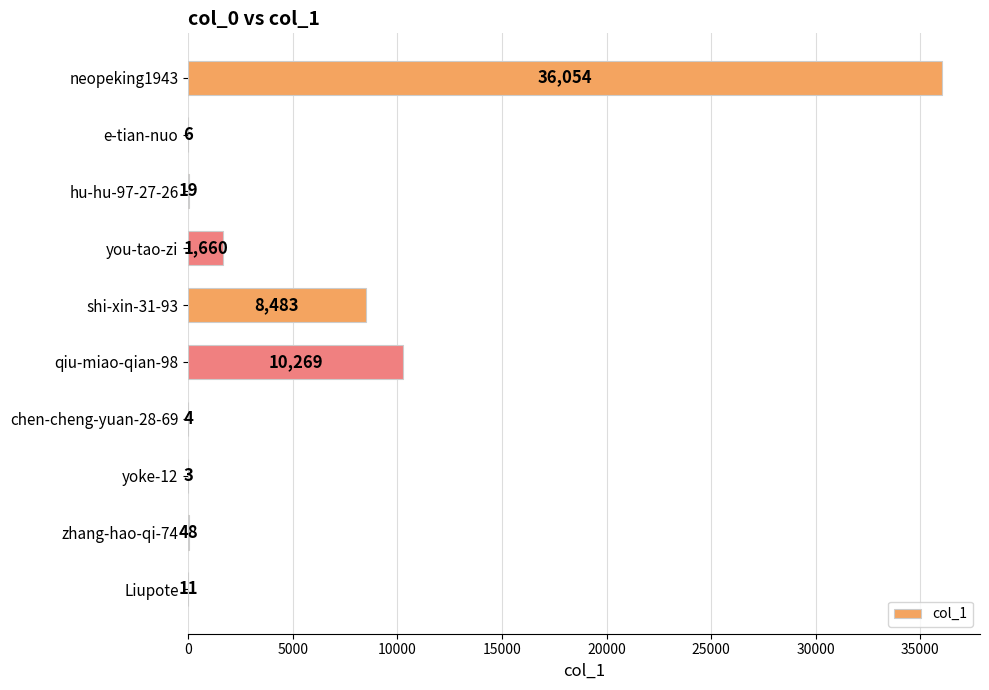

Reading top to bottom, extract all data points from this chart.

neopeking1943=36054	e-tian-nuo=6	hu-hu-97-27-26=19	you-tao-zi=1660	shi-xin-31-93=8483	qiu-miao-qian-98=10269	chen-cheng-yuan-28-69=4	yoke-12=3	zhang-hao-qi-74=48	Liupote=11